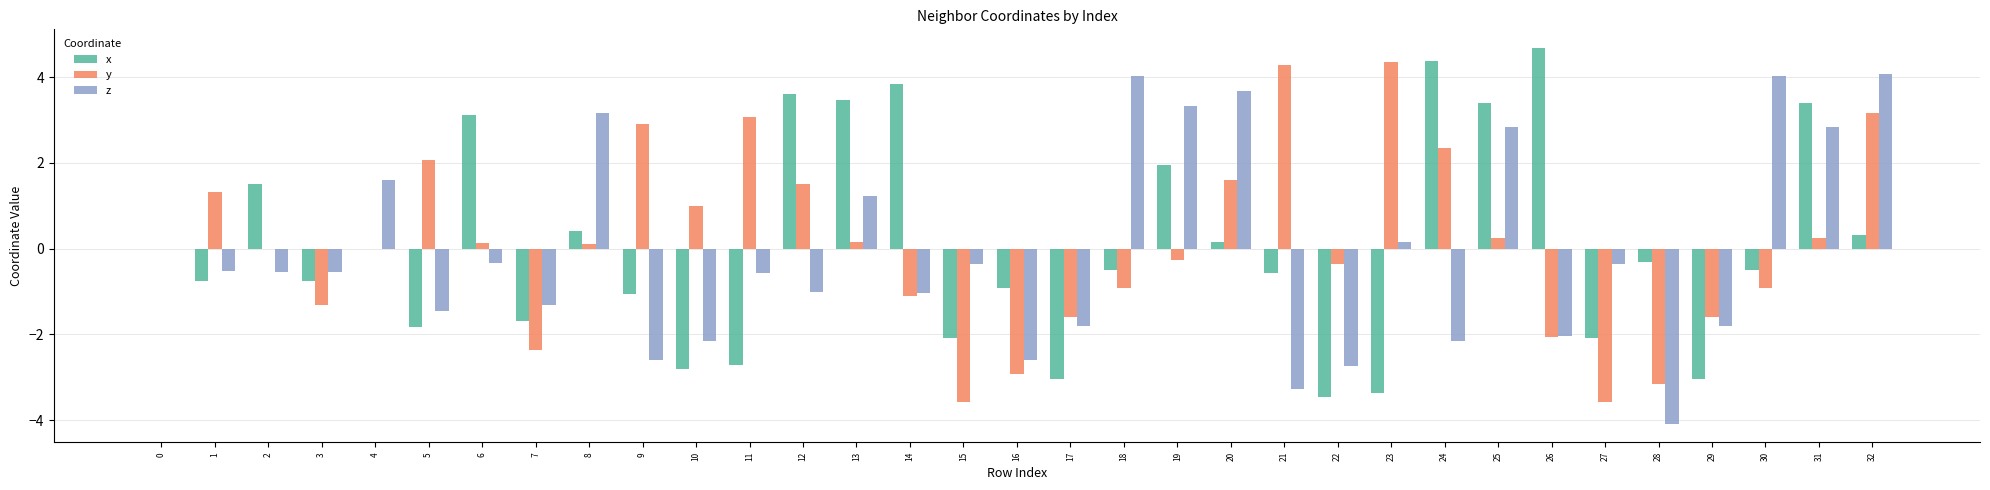

Count the number of data series in this chart.

3